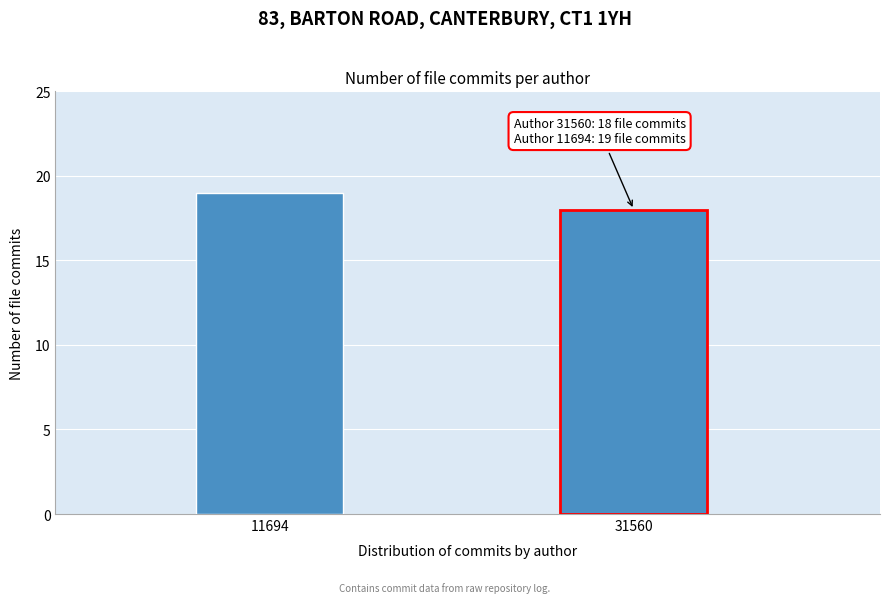

Reading right to left, transcribe all the data shown in this chart.

18	19